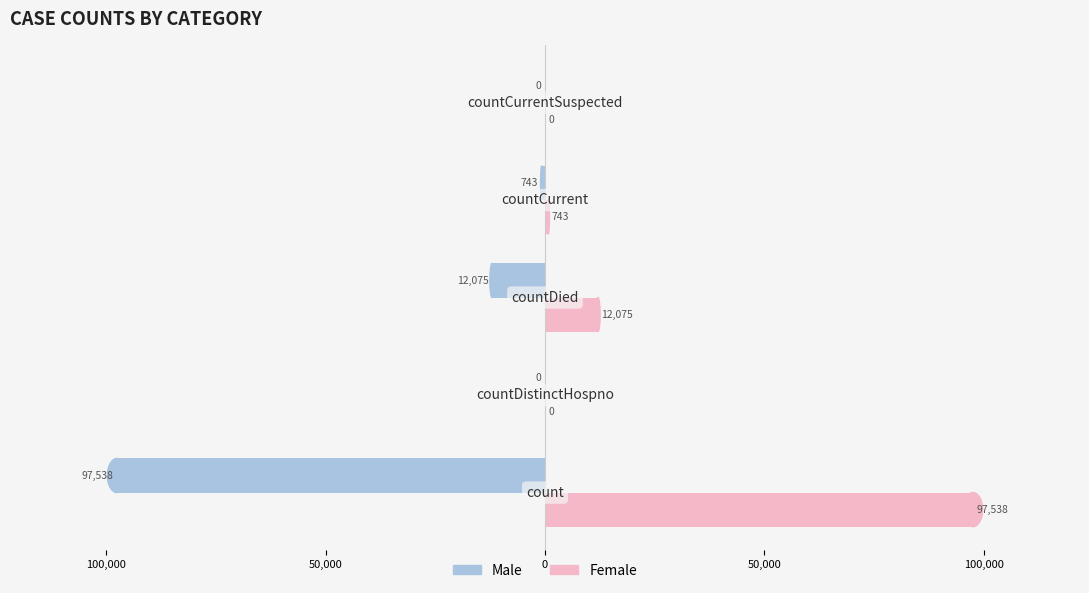

Reading left to right, transcribe all the data shown in this chart.

Male: -97538	0	-12075	-743	0
Female: 97538	0	12075	743	0